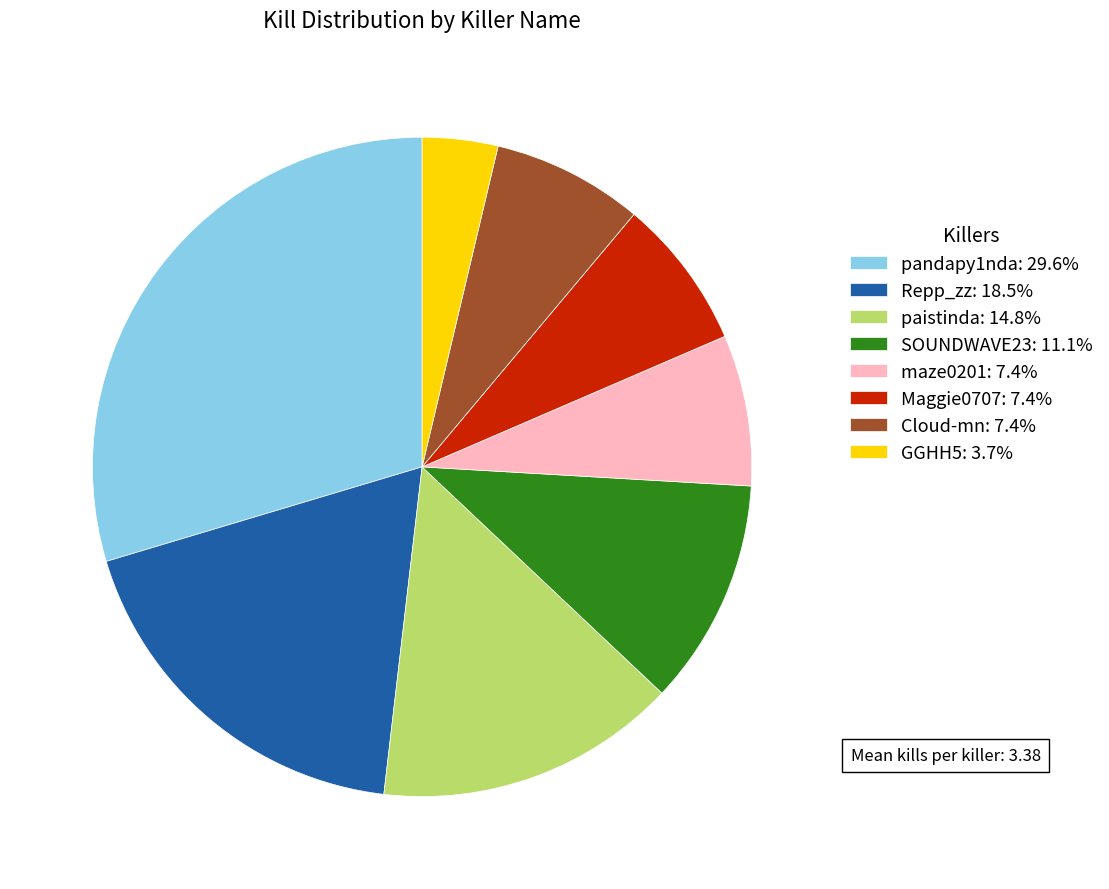

True or false: pandapy1nda accounts for 17% of the total.

False